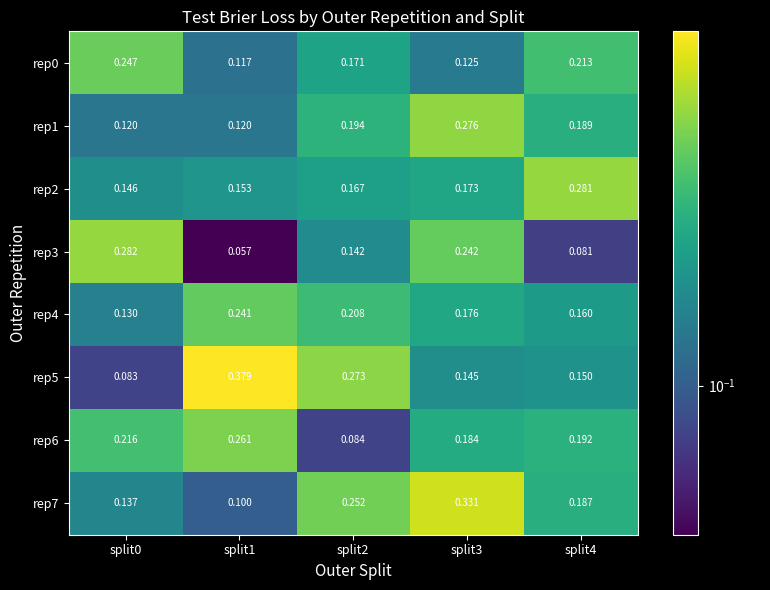

Is the value of rep1 at split3 greater than the value of rep0 at split1?

Yes